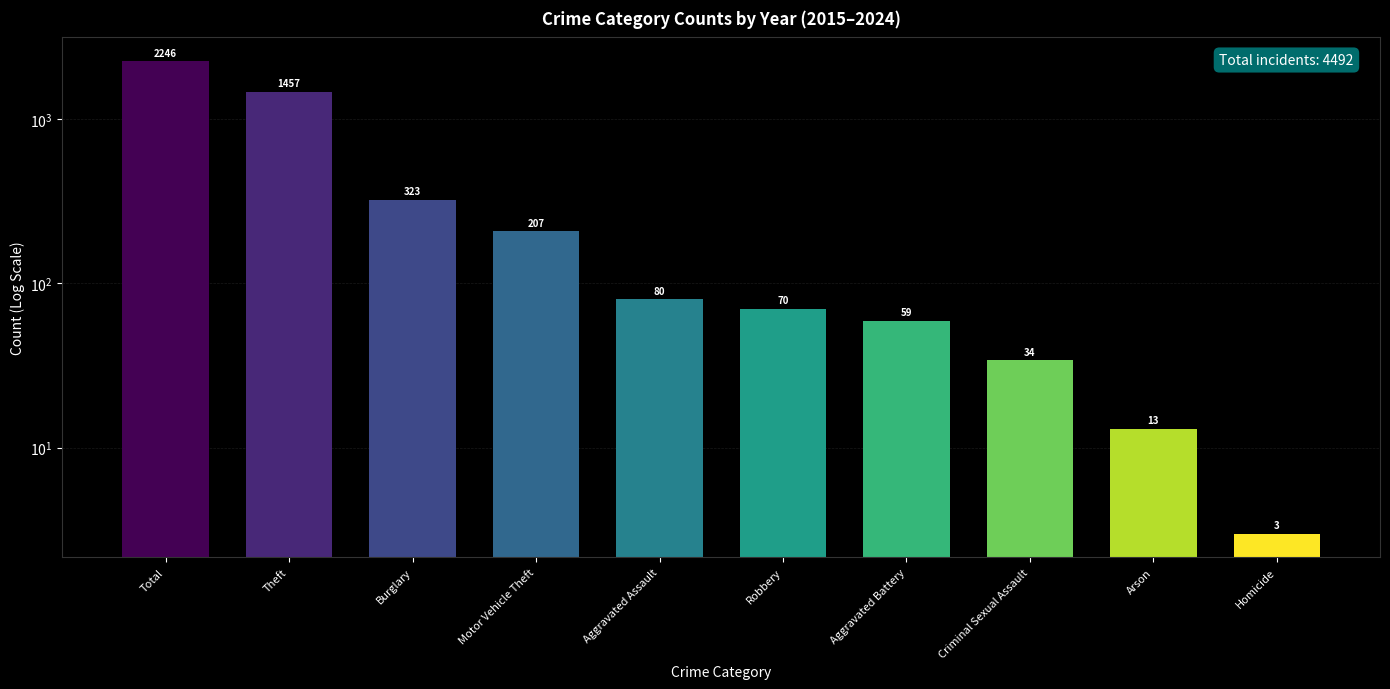

Where does the data first go above 80?

Total